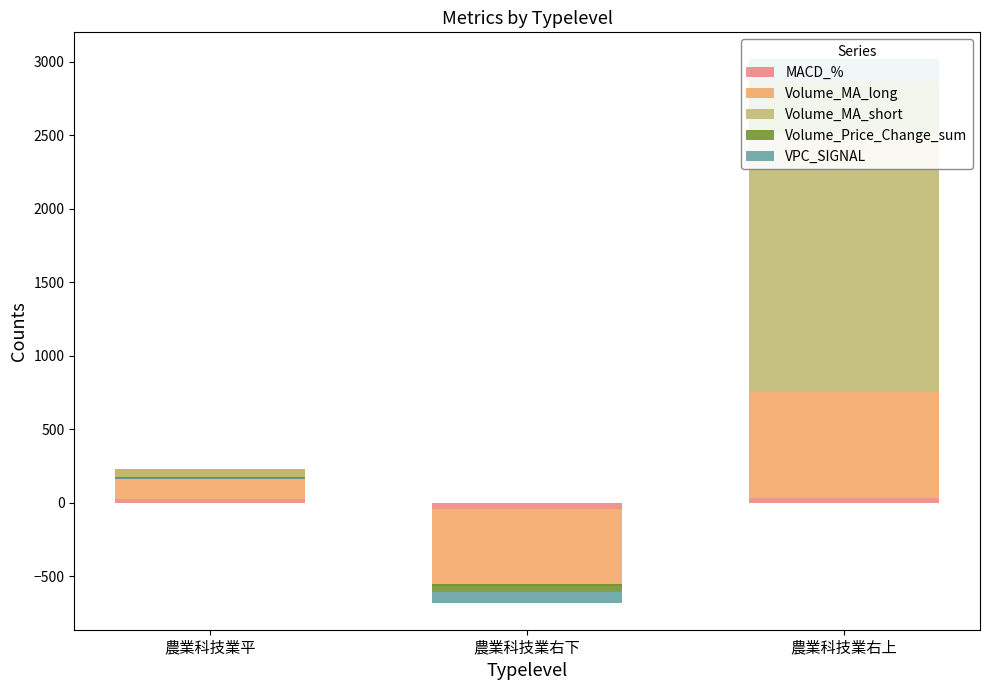

Which label corresponds to the smallest value in the chart?

農業科技業右下